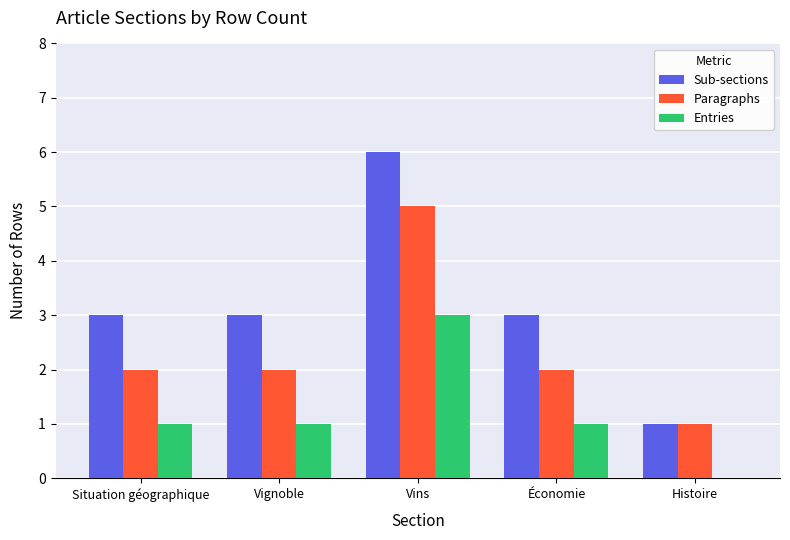

Which series has the widest spread of values?

Sub-sections